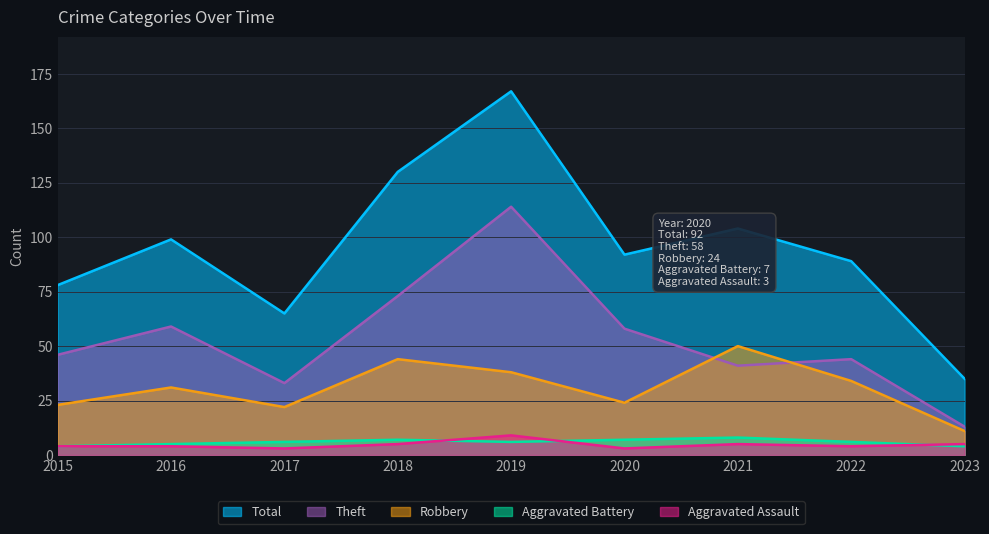

Reading left to right, transcribe all the data shown in this chart.

Total: 2015=78	2016=99	2017=65	2018=130	2019=167	2020=92	2021=104	2022=89	2023=35
Theft: 2015=46	2016=59	2017=33	2018=73	2019=114	2020=58	2021=41	2022=44	2023=13
Robbery: 2015=23	2016=31	2017=22	2018=44	2019=38	2020=24	2021=50	2022=34	2023=11
Aggravated Battery: 2015=4	2016=5	2017=6	2018=7	2019=6	2020=7	2021=8	2022=6	2023=4
Aggravated Assault: 2015=4	2016=4	2017=3	2018=5	2019=9	2020=3	2021=5	2022=4	2023=5